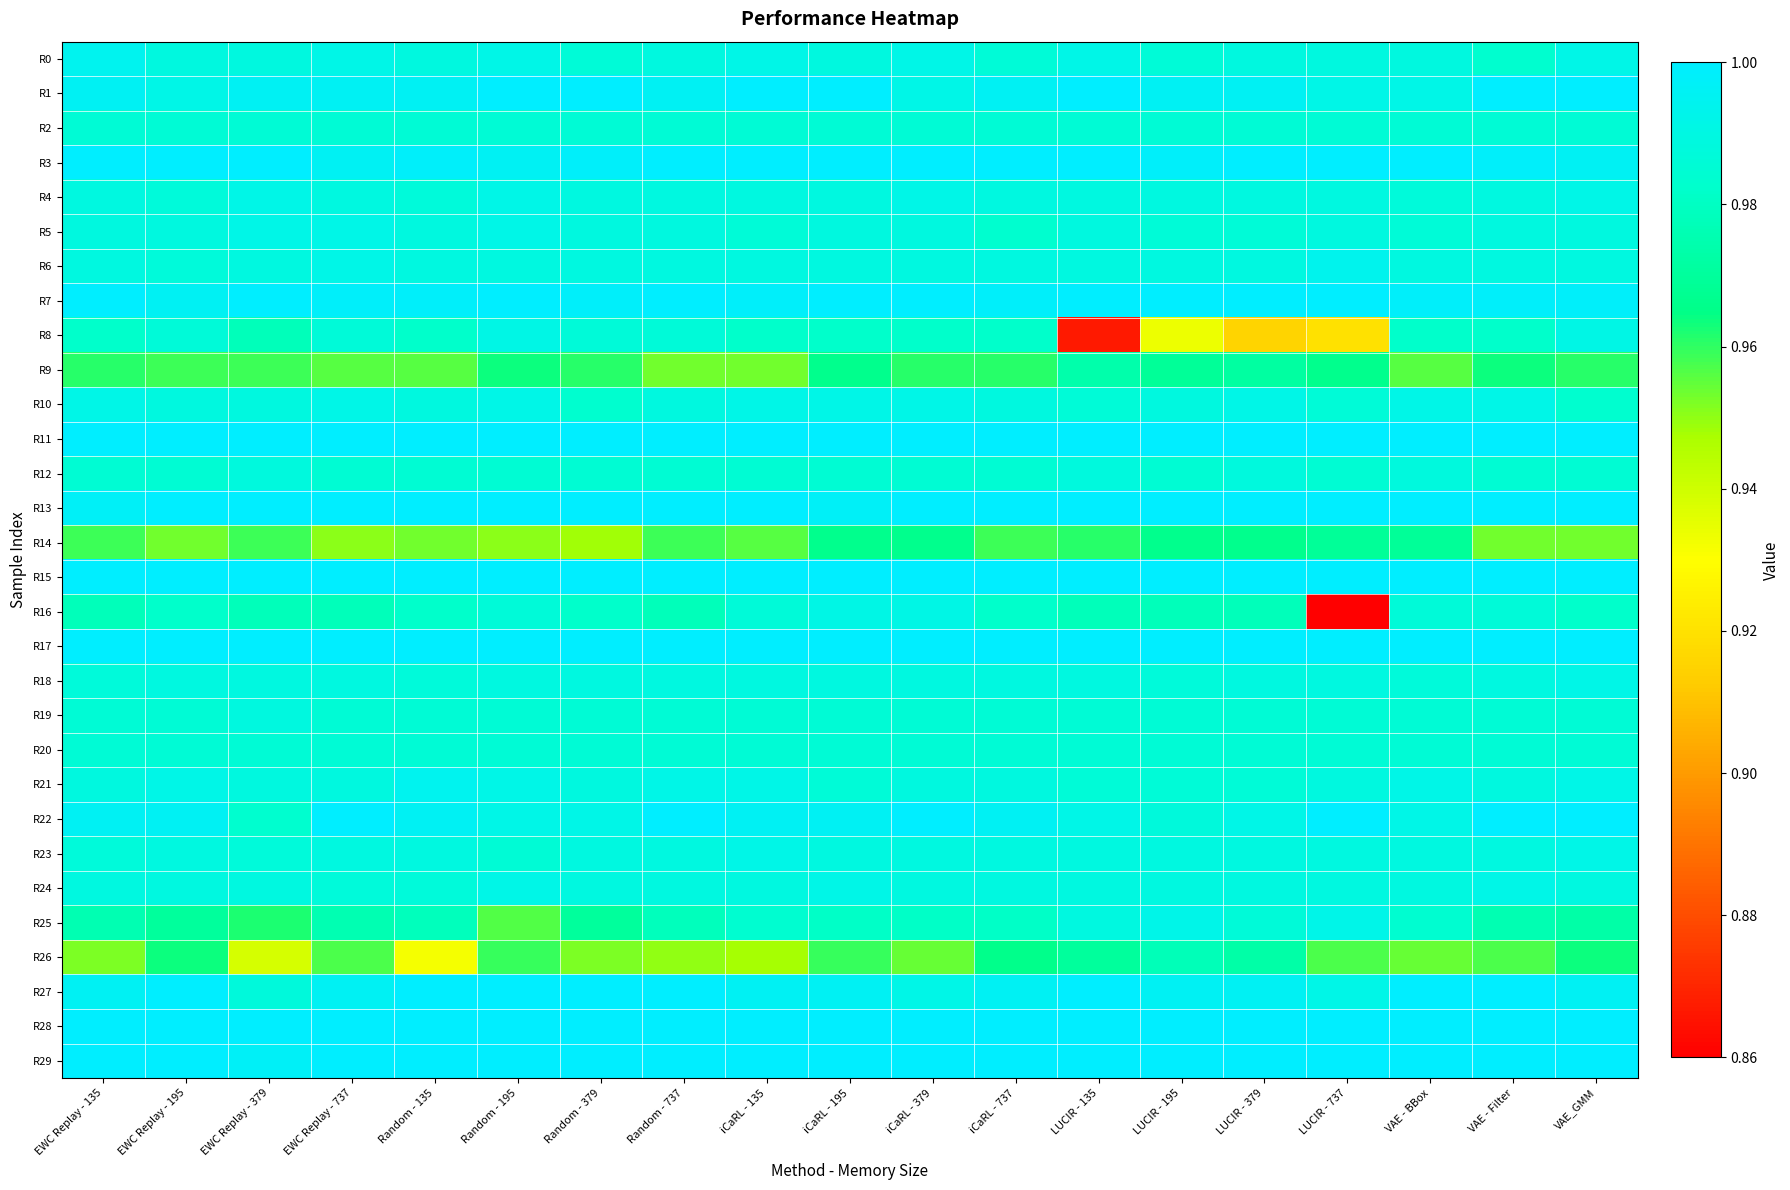

Which label corresponds to the smallest value in the chart?

LUCIR - 737